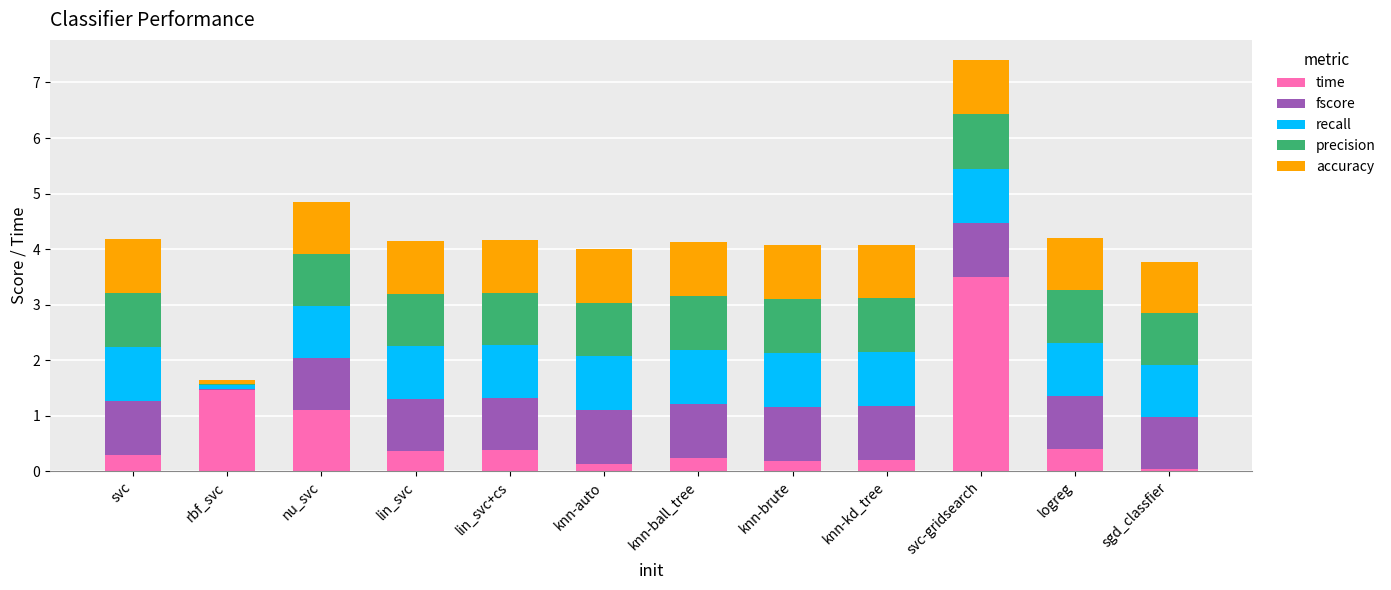

Are the bars horizontal?

No